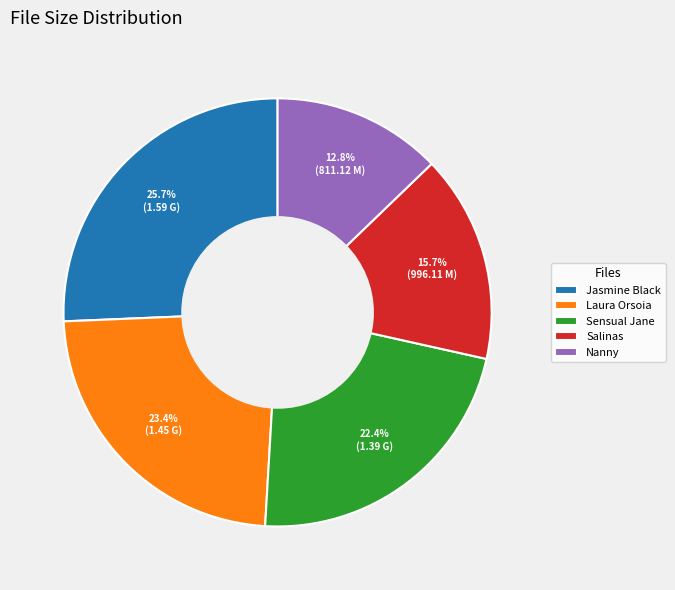

Is the sum of Laura Orsoia and Salinas greater than half?

No